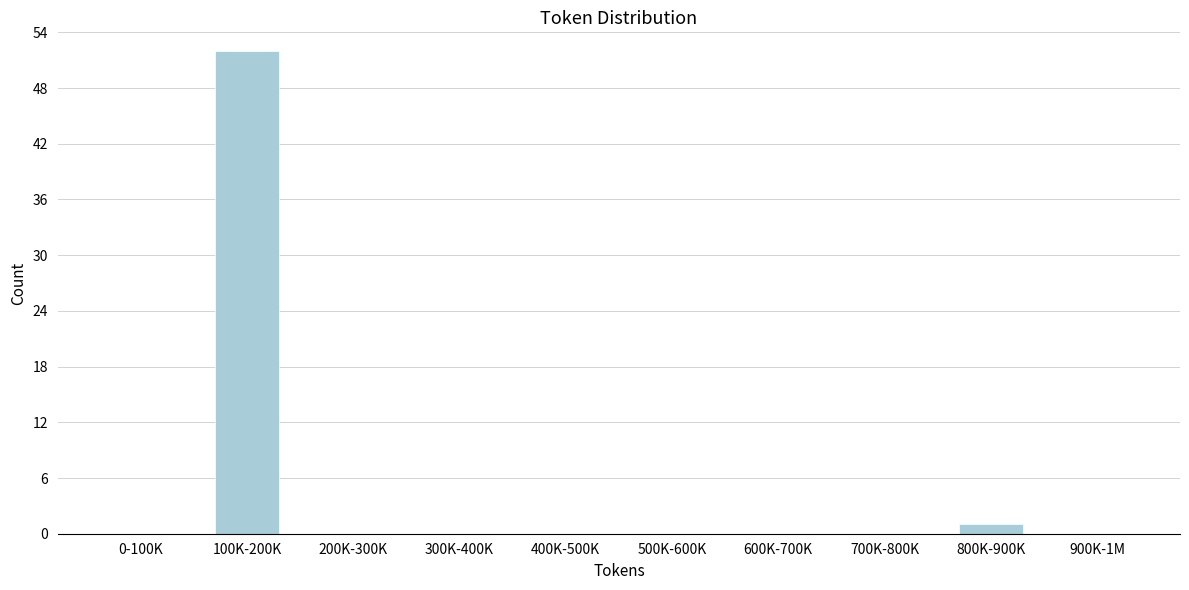

Reading left to right, what are all the values shown in this chart?

0-100K=0	100K-200K=52	200K-300K=0	300K-400K=0	400K-500K=0	500K-600K=0	600K-700K=0	700K-800K=0	800K-900K=1	900K-1M=0